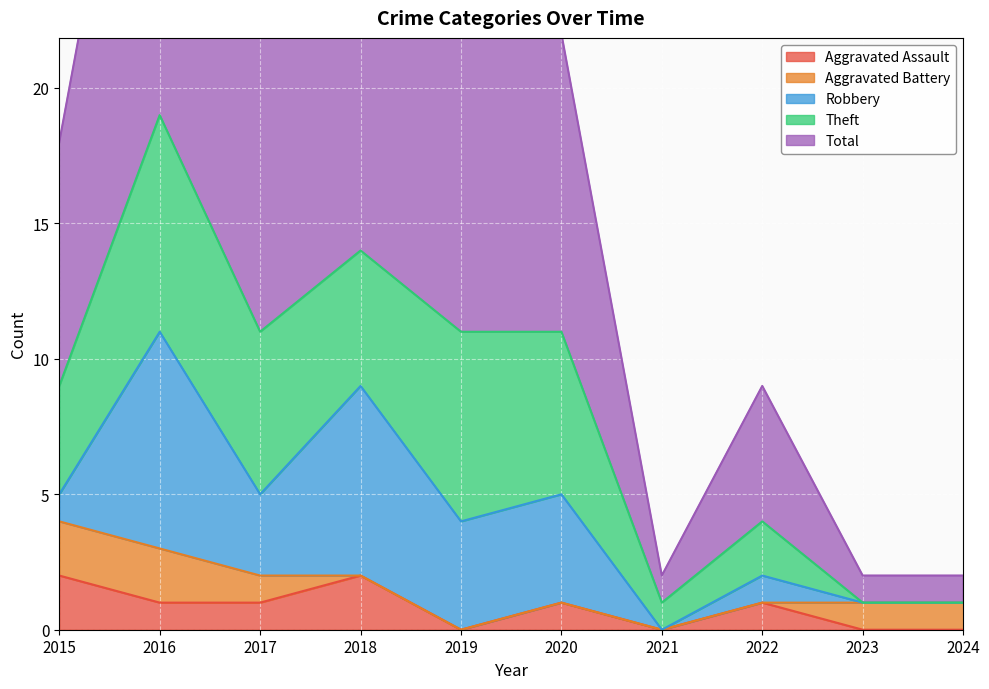

What is the sum of the Aggravated Assault values at 2015 and 2021?

2